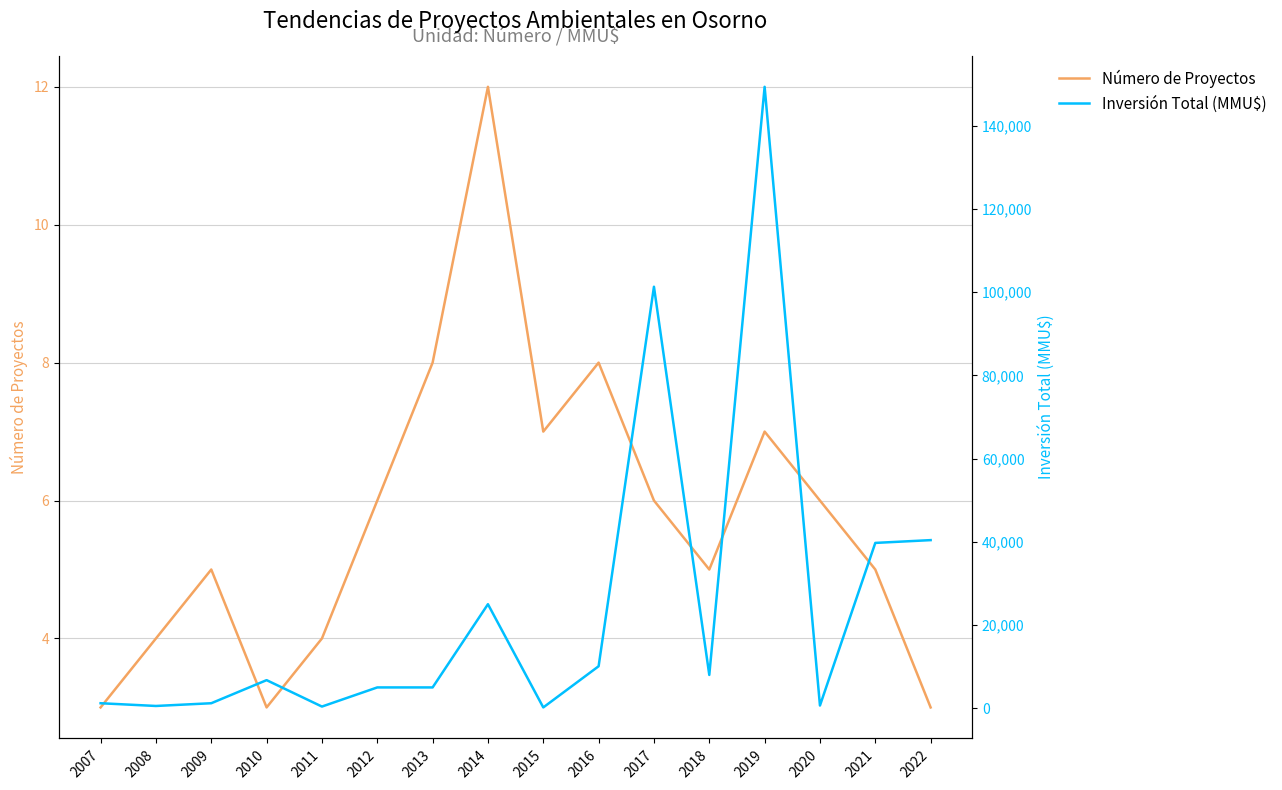

What is the sum of all Número de Proyectos values?

92